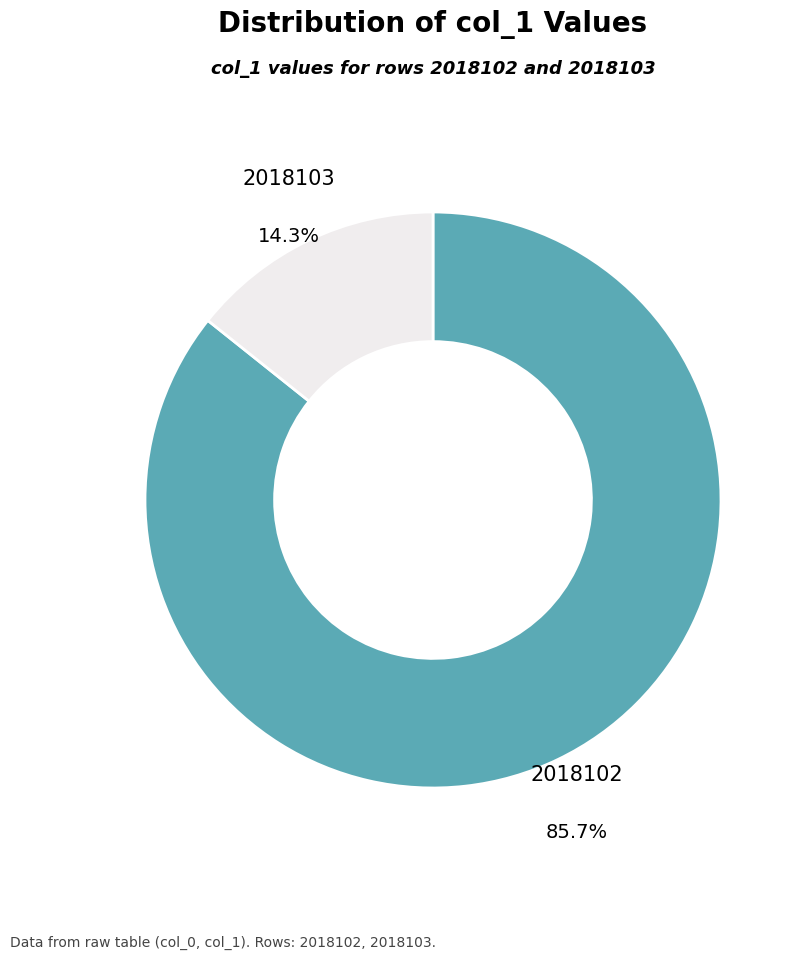

To the nearest percent, what is the average slice percentage?

50%